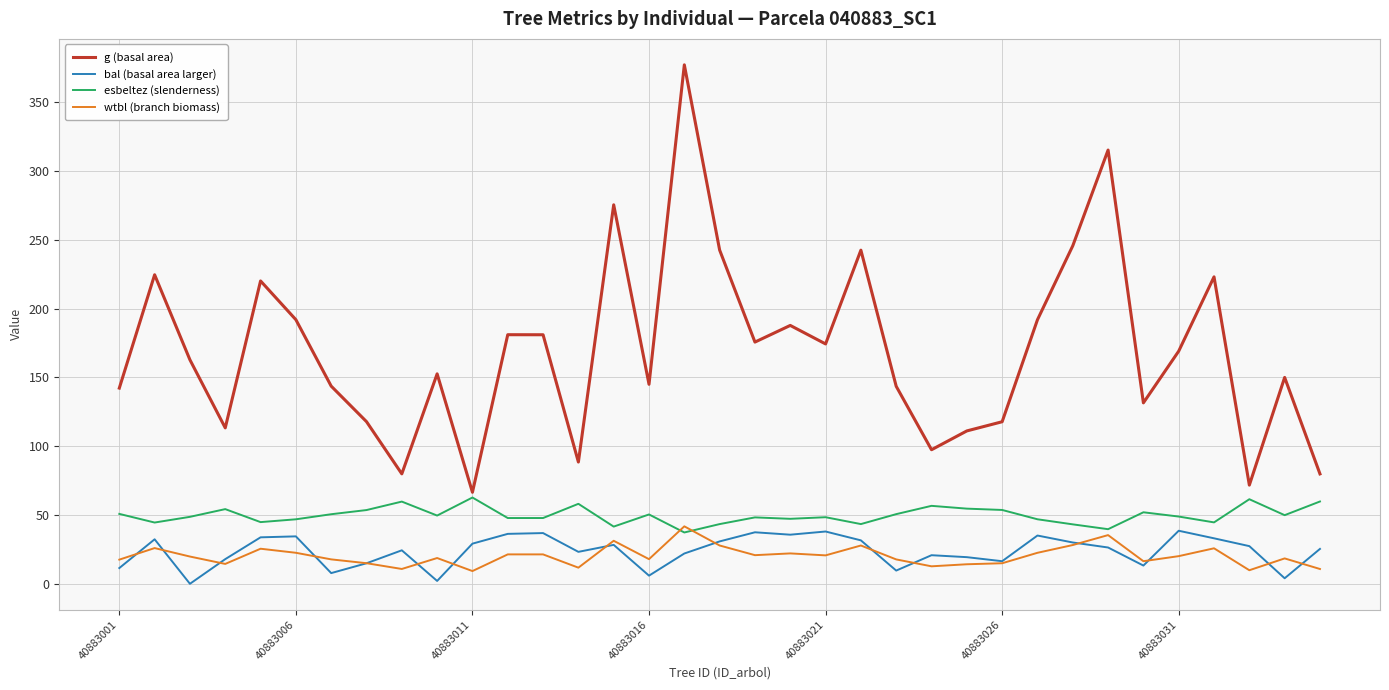

Which series has the largest range (max minus min)?

g (basal area)